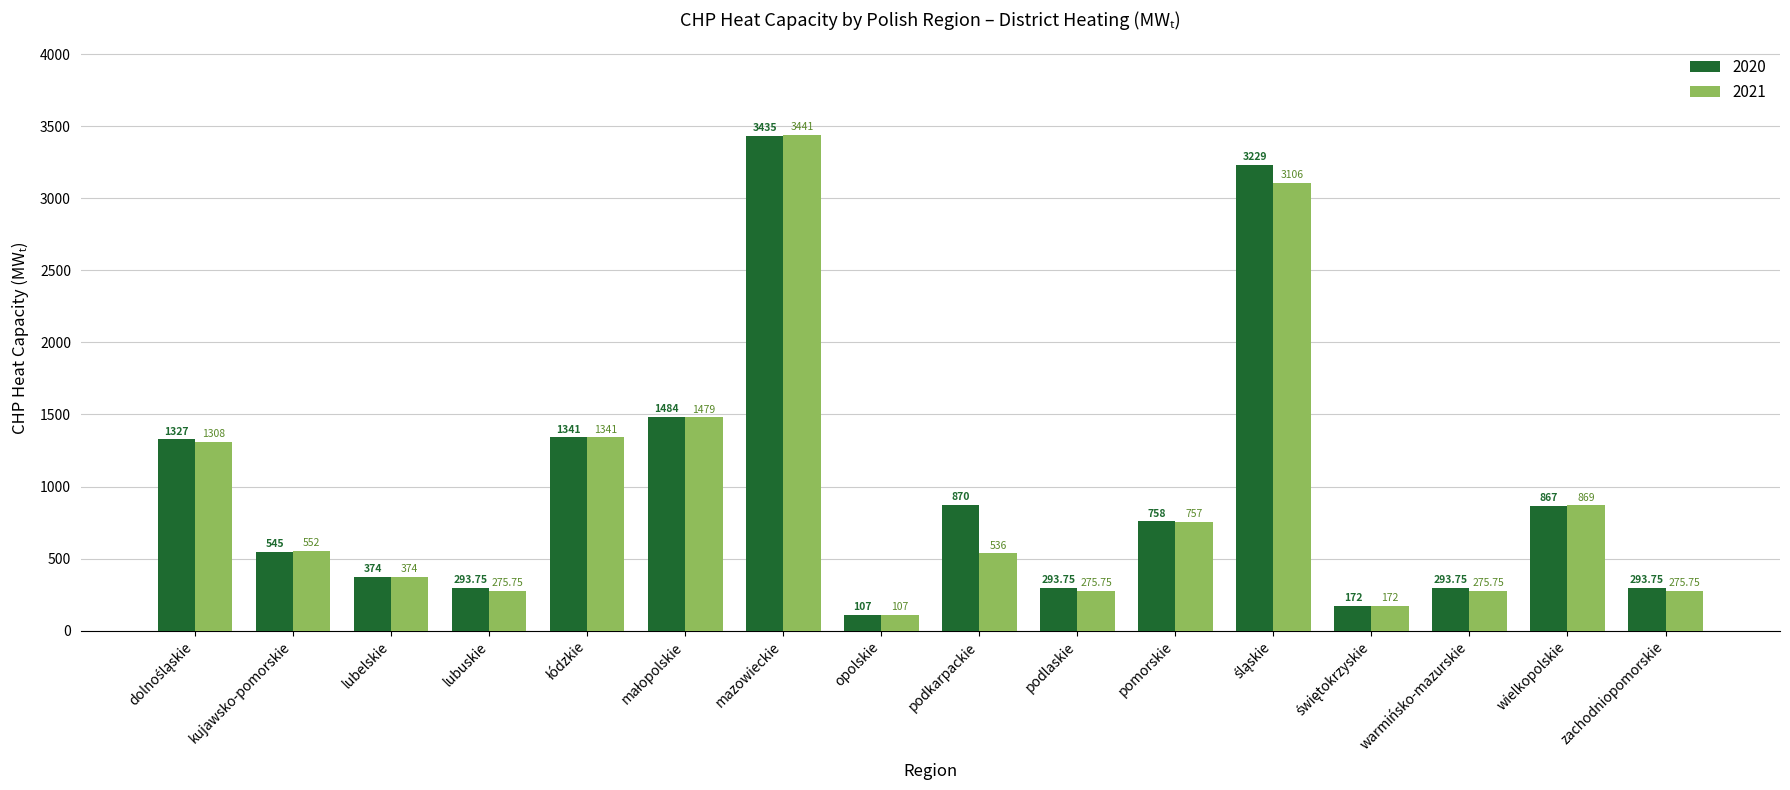

Which category has the lowest value in the 2020 series?

opolskie